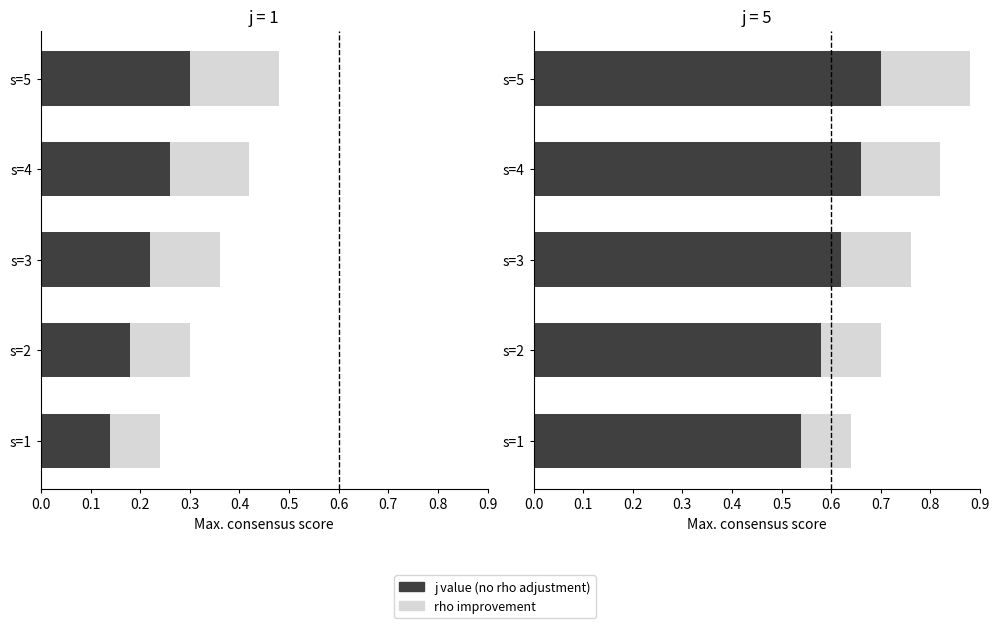

What is the spread (max minus min) of values at s=1?

0.4